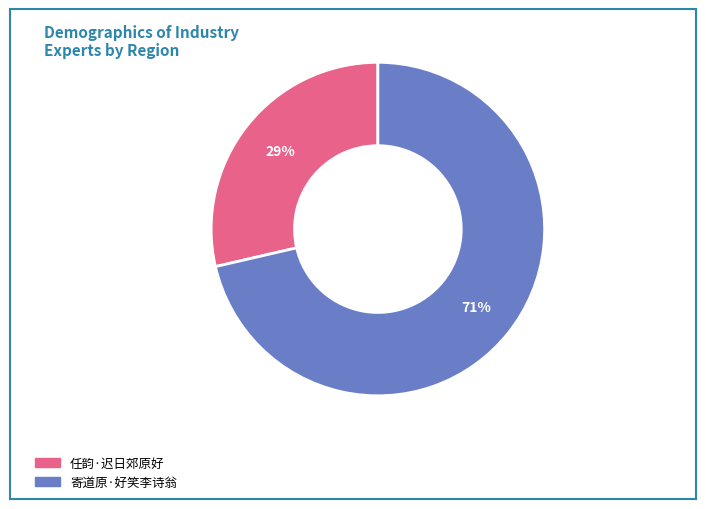

Count the number of slices in the pie.

2